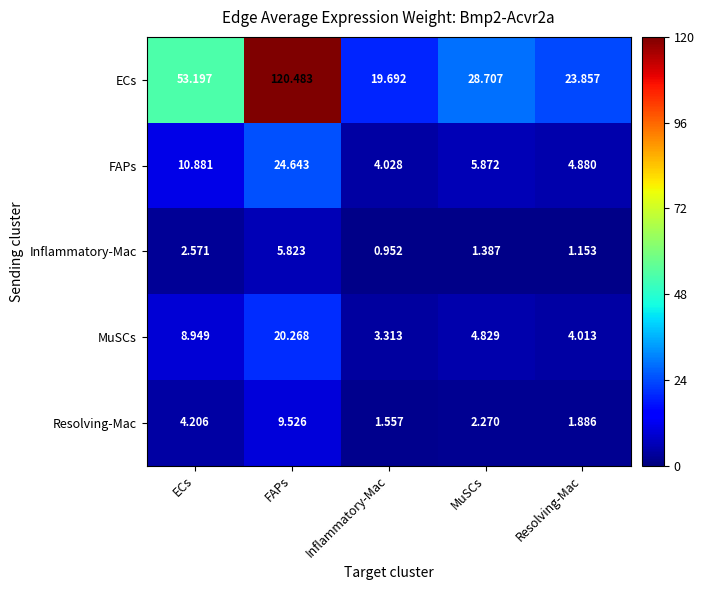

Which series has the largest total across all categories?

ECs